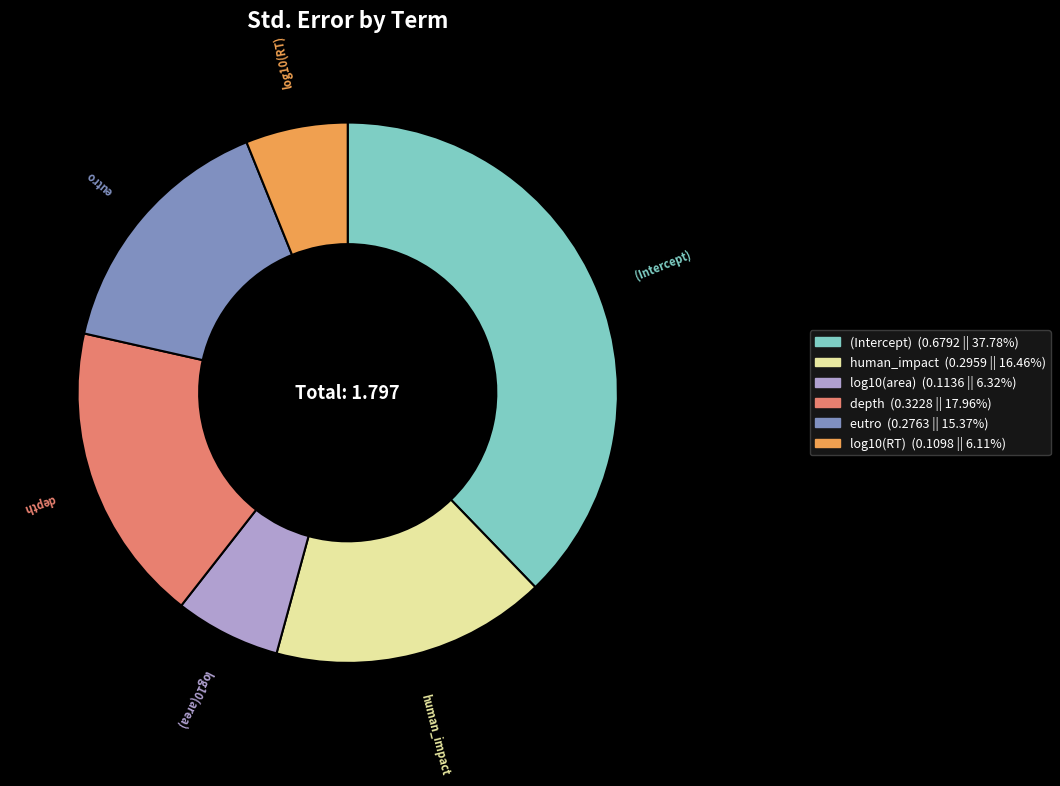

How many segments does this pie chart have?

6